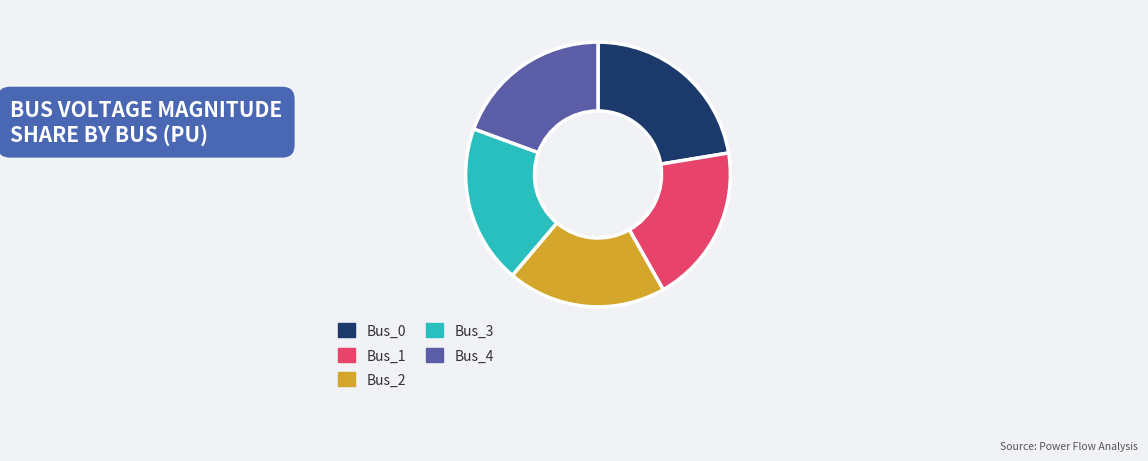

Is the sum of Bus_2 and Bus_3 greater than half?

No